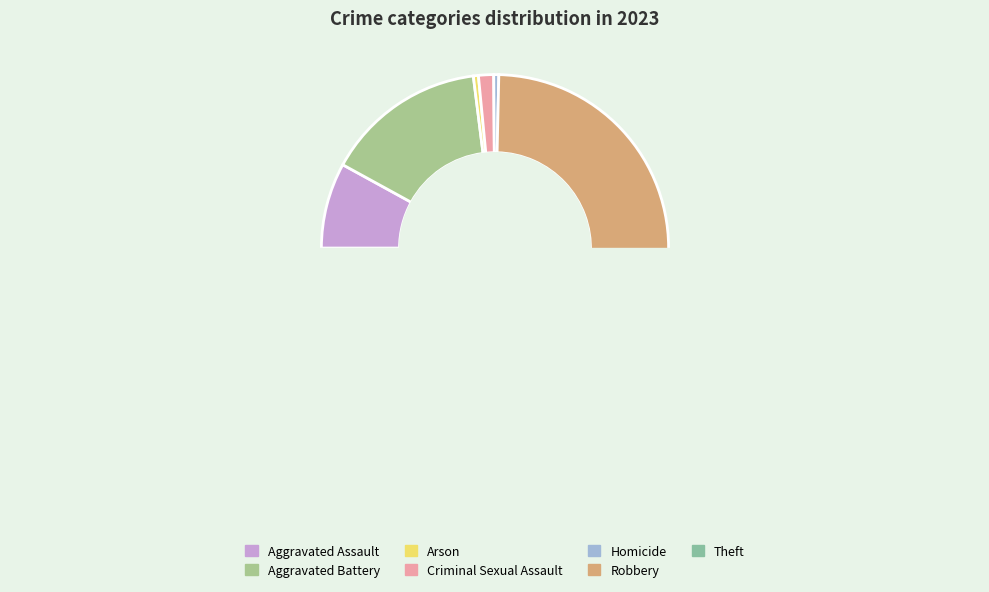

True or false: Criminal Sexual Assault accounts for 11% of the total.

False